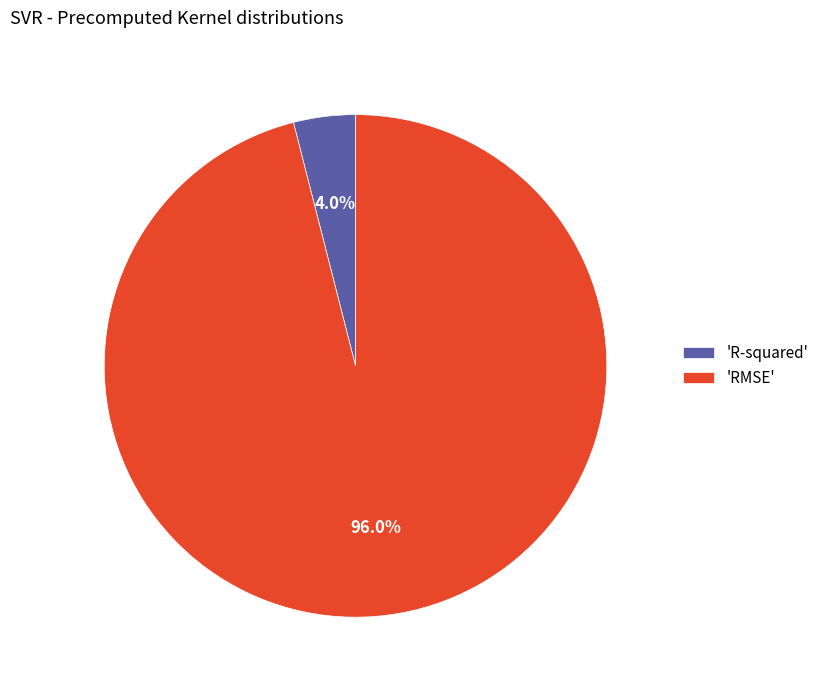

How many segments does this pie chart have?

2